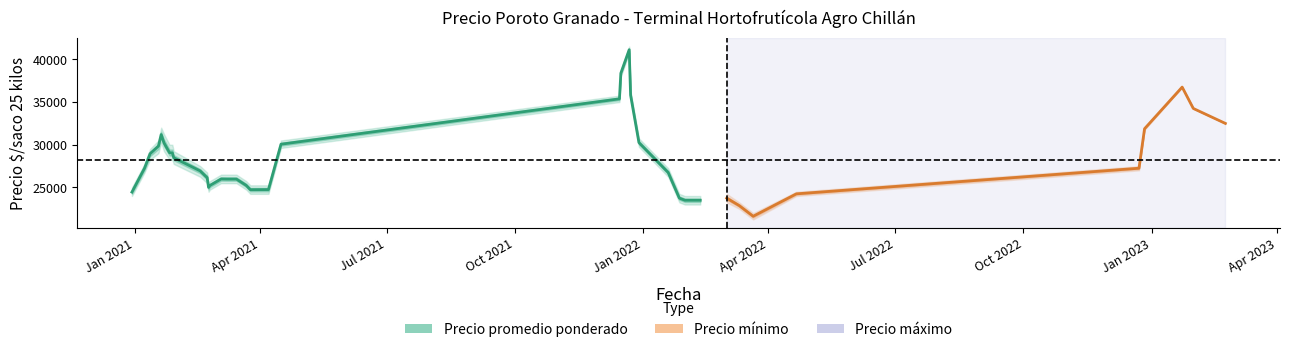

How many lines are shown in the chart?

3